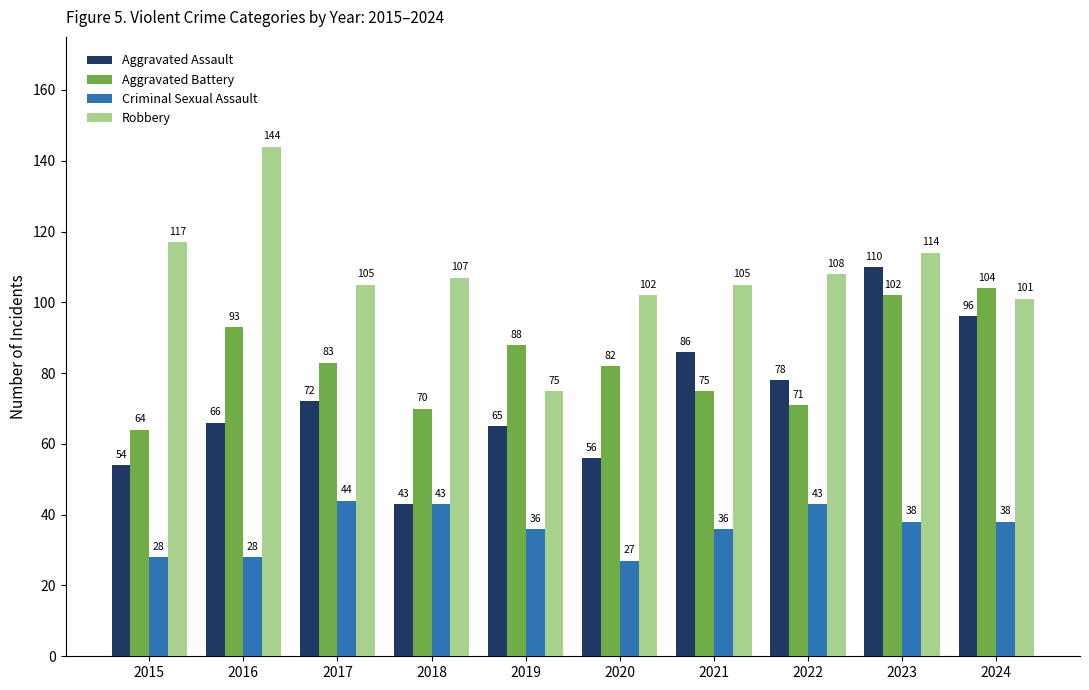

At how many categories does at least one series exceed 99?

9